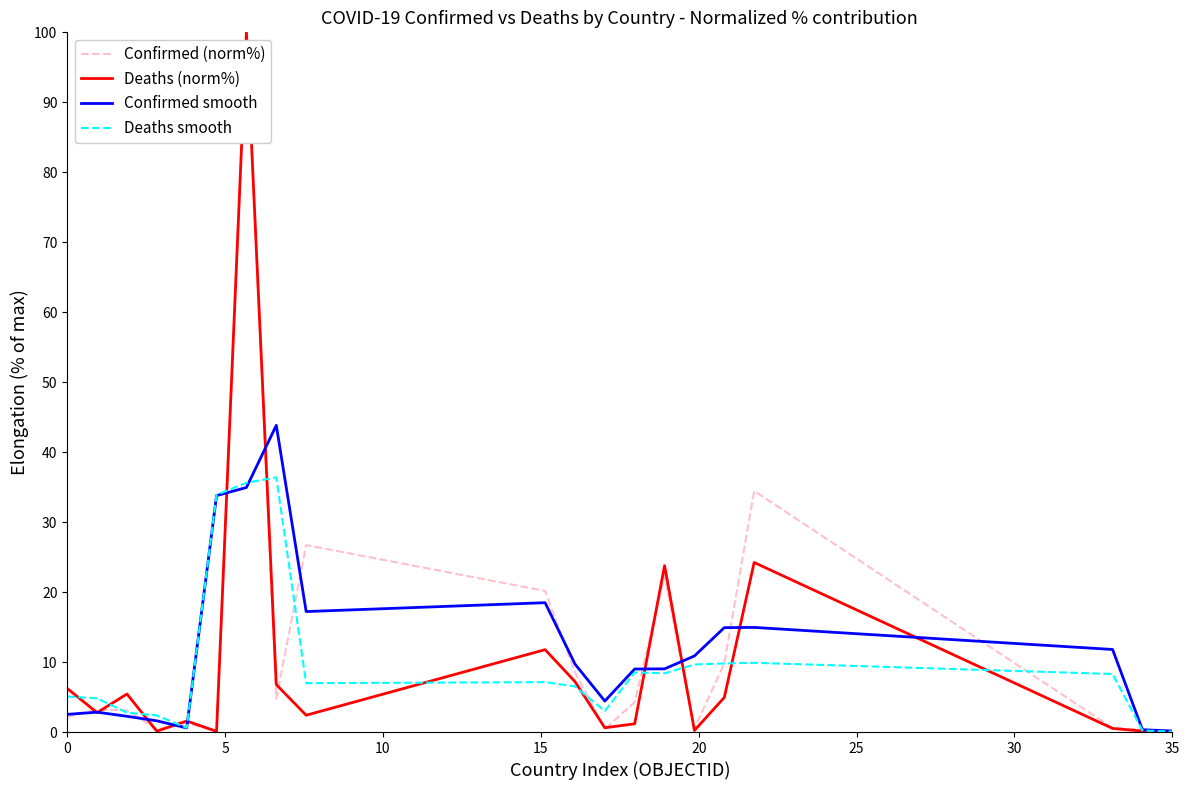

What are all the series names shown in the legend?

Confirmed (norm%), Deaths (norm%), Confirmed smooth, Deaths smooth